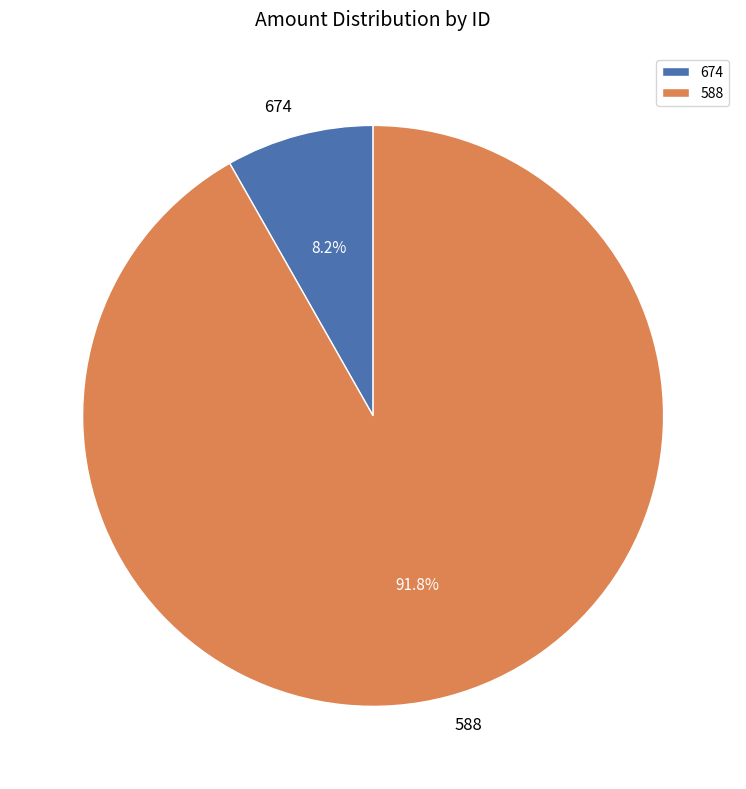

Approximately how many times larger is the value at 588 compared to 674?

11.2